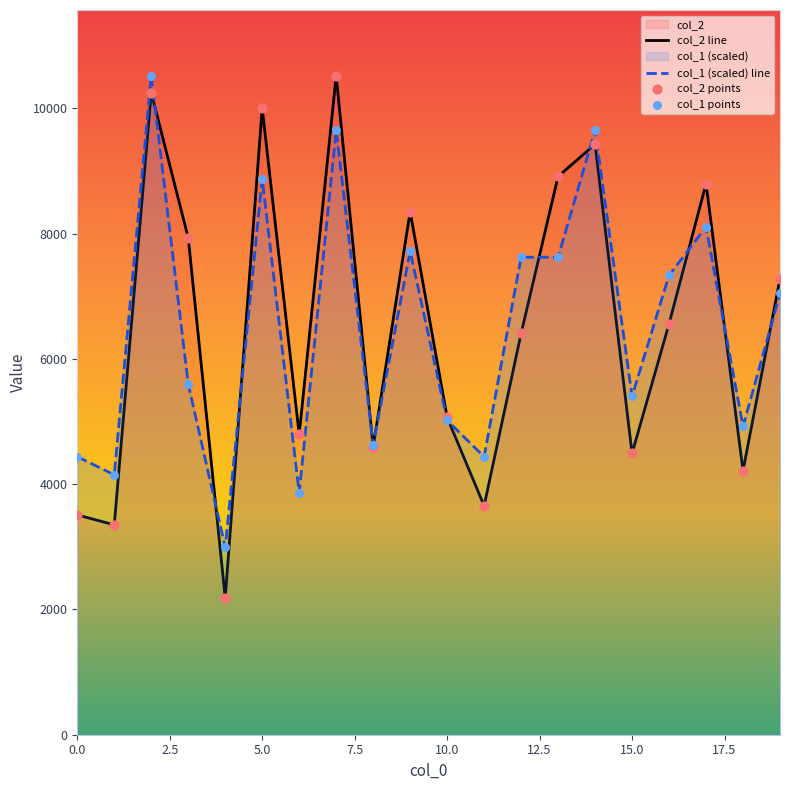

What are all the series names shown in the legend?

col_2, col_1